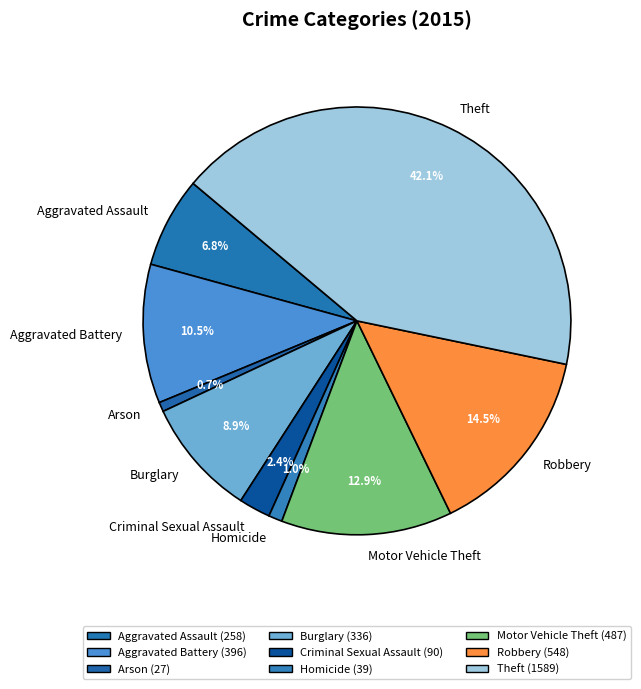

To the nearest percent, what is the average slice percentage?

11%